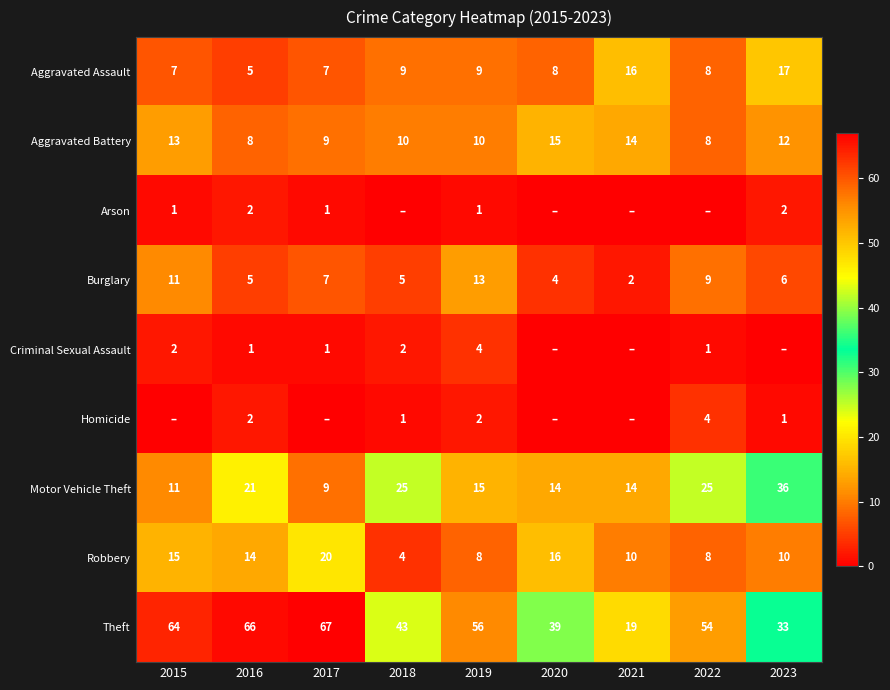

Where does the Aggravated Battery series first go above 10?

2015